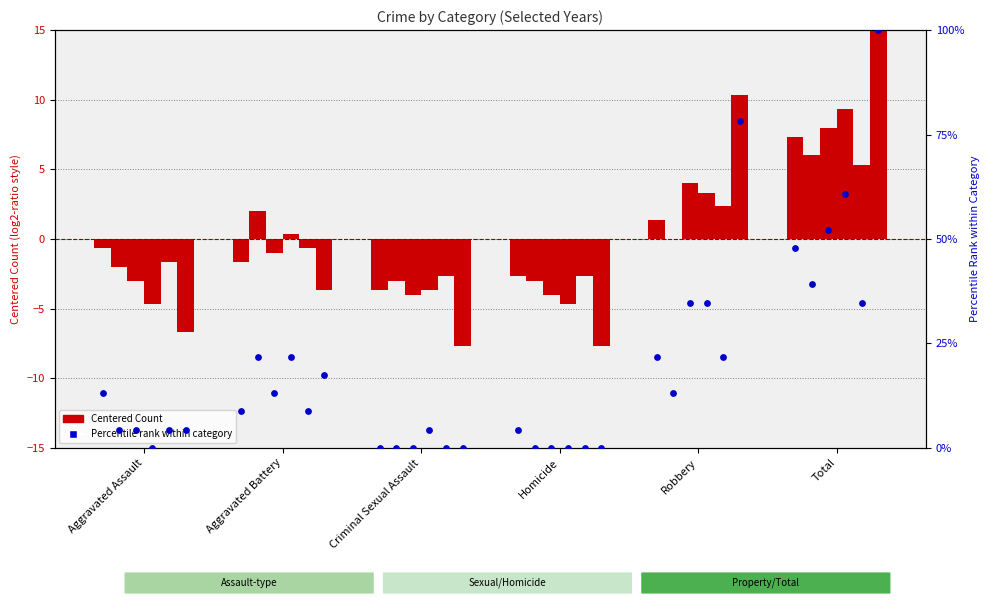

At which category is the sum across all series the highest?

Total